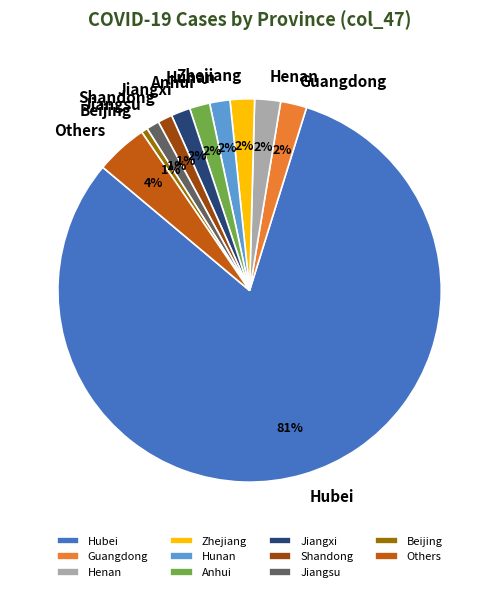

Which category has the biggest portion of the pie?

Hubei